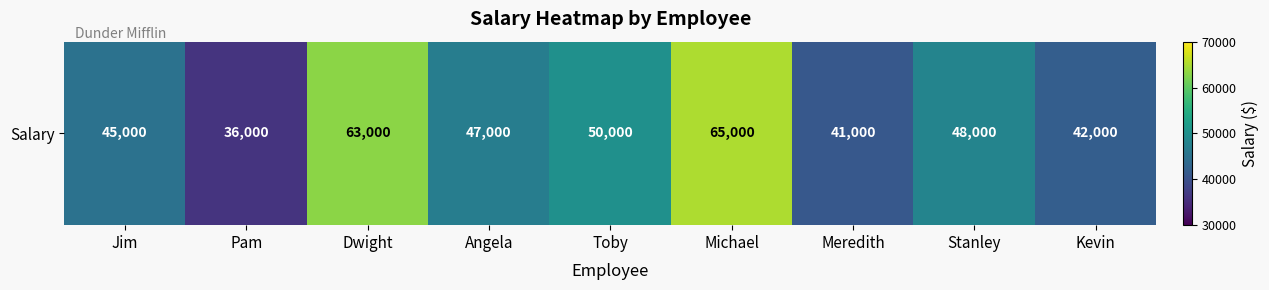

Which label corresponds to the smallest value in the chart?

Pam